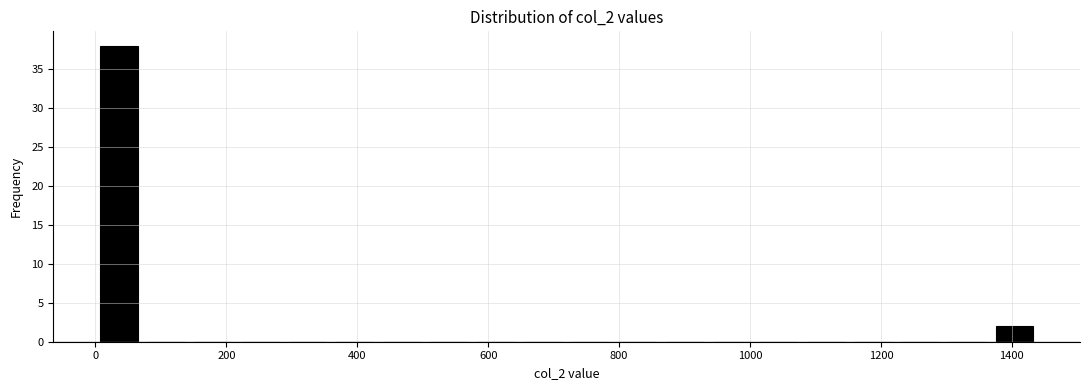

Read against the x-axis, roughly where is the centre of the tallest bar?

40